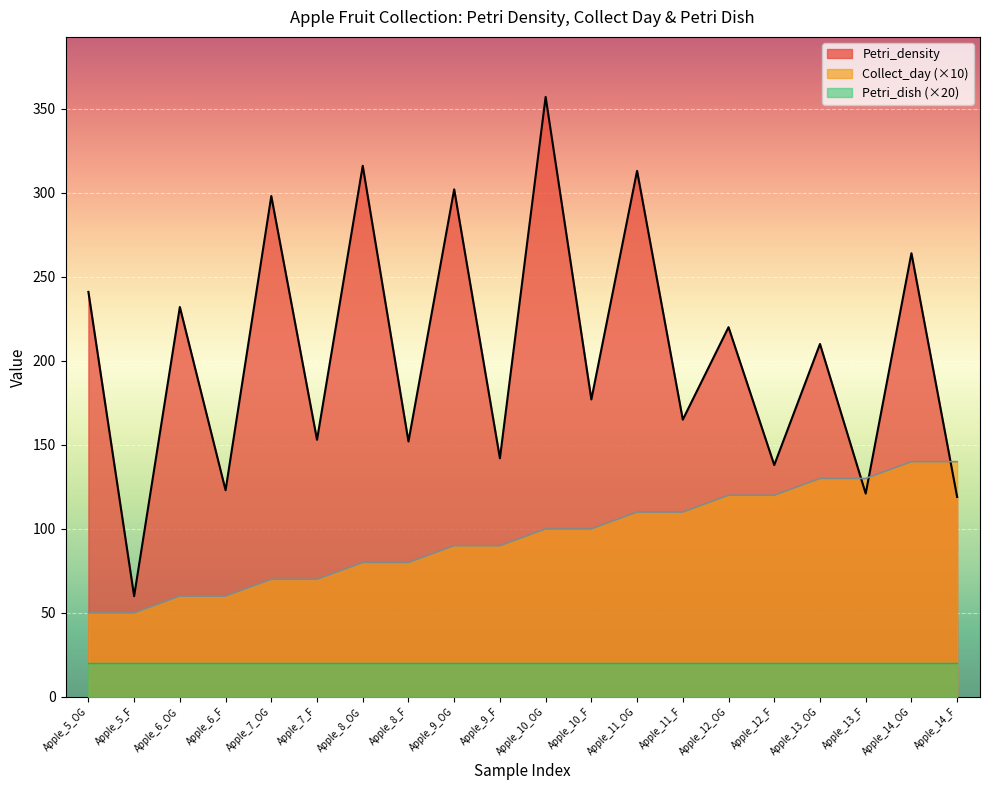

Is it true that Collect_day equals 74 at Apple_14_OG?

False